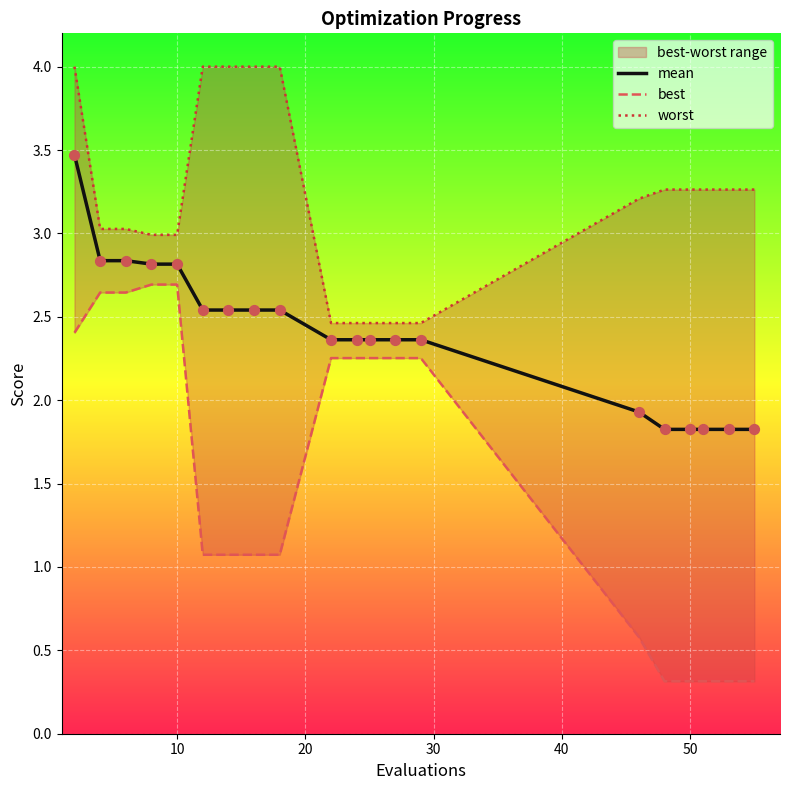

Which series reaches the minimum Y coordinate?

best